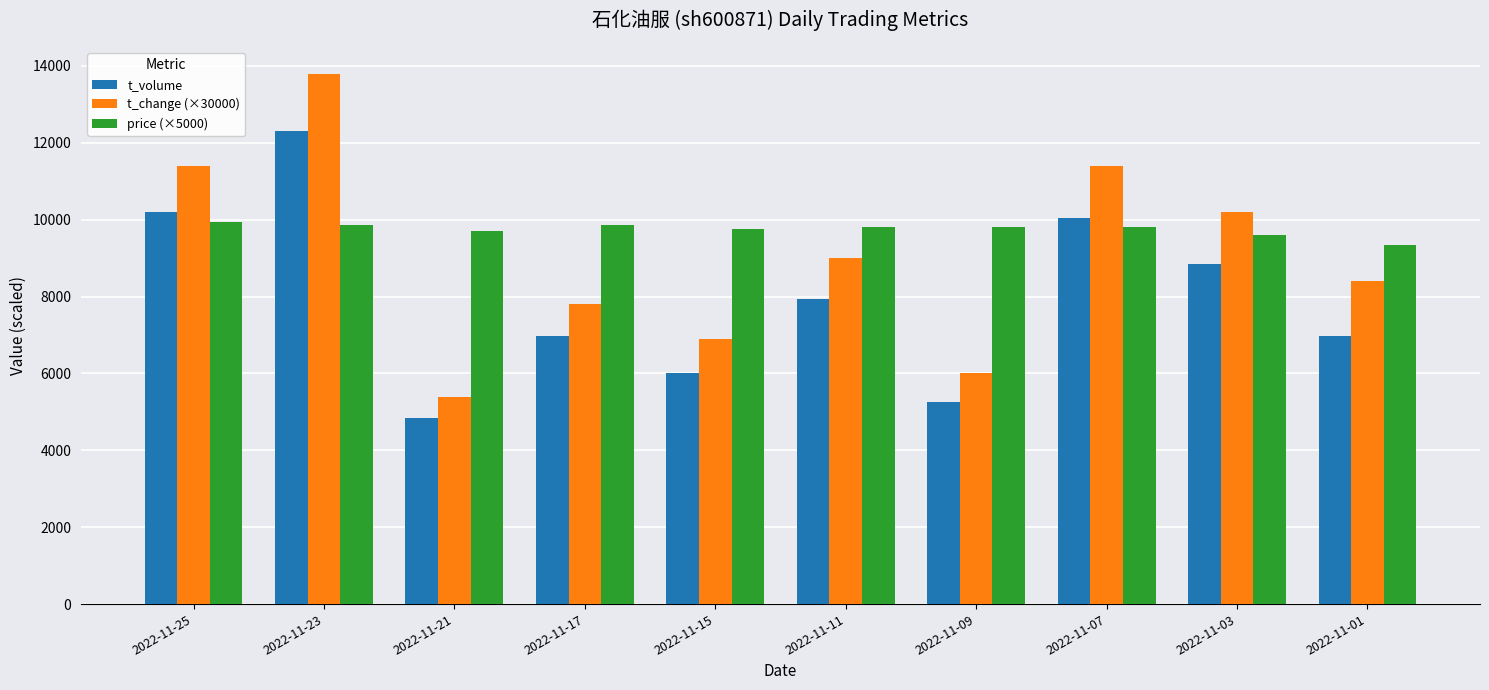

How many groups of bars are there?

10